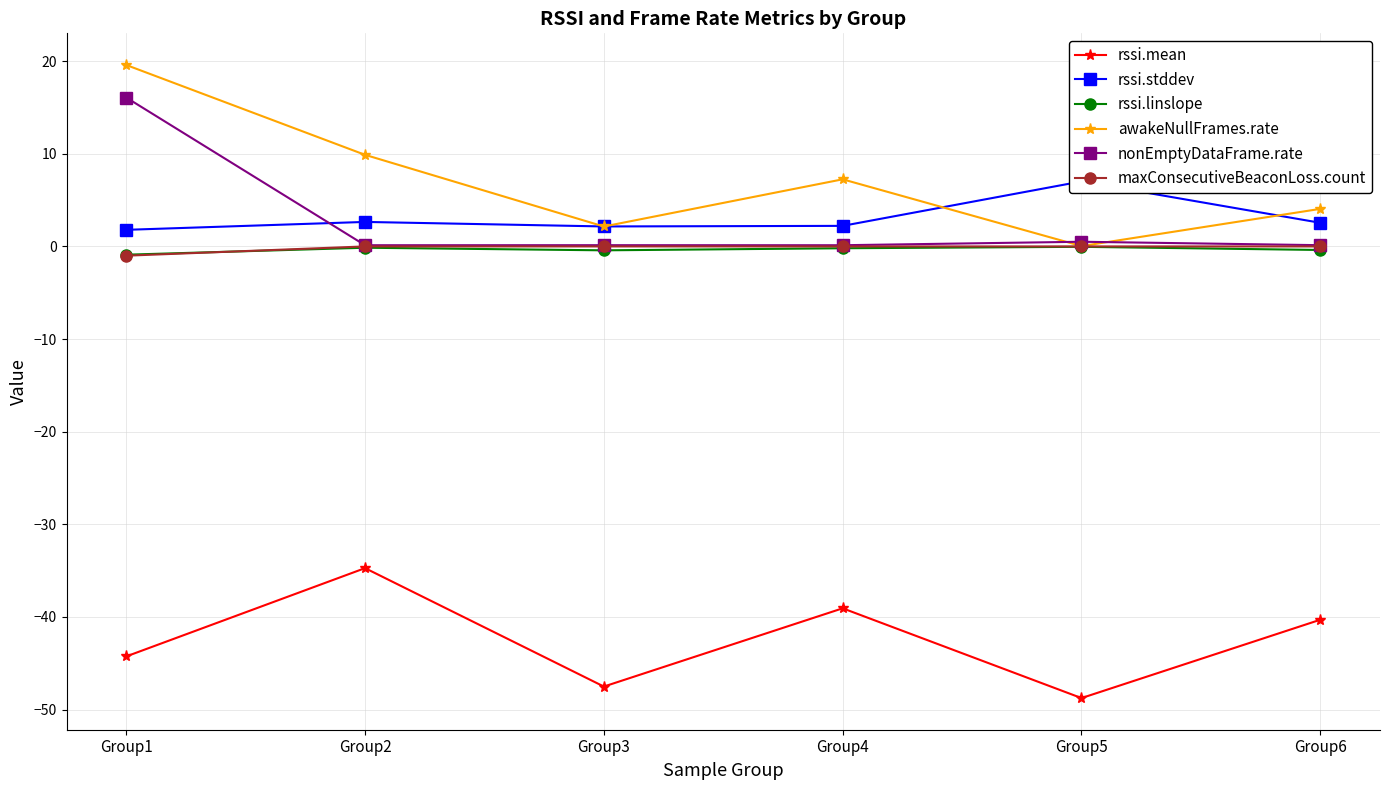

True or false: rssi.linslope has more than 1 points higher than both neighbors.

True